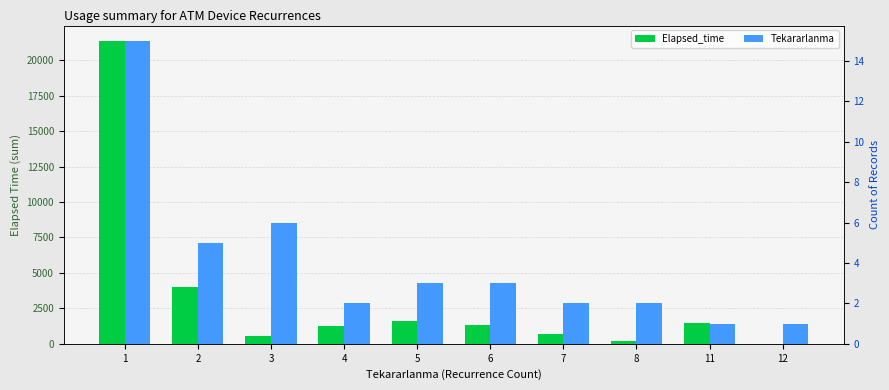

At how many categories does at least one series exceed 13561?

1